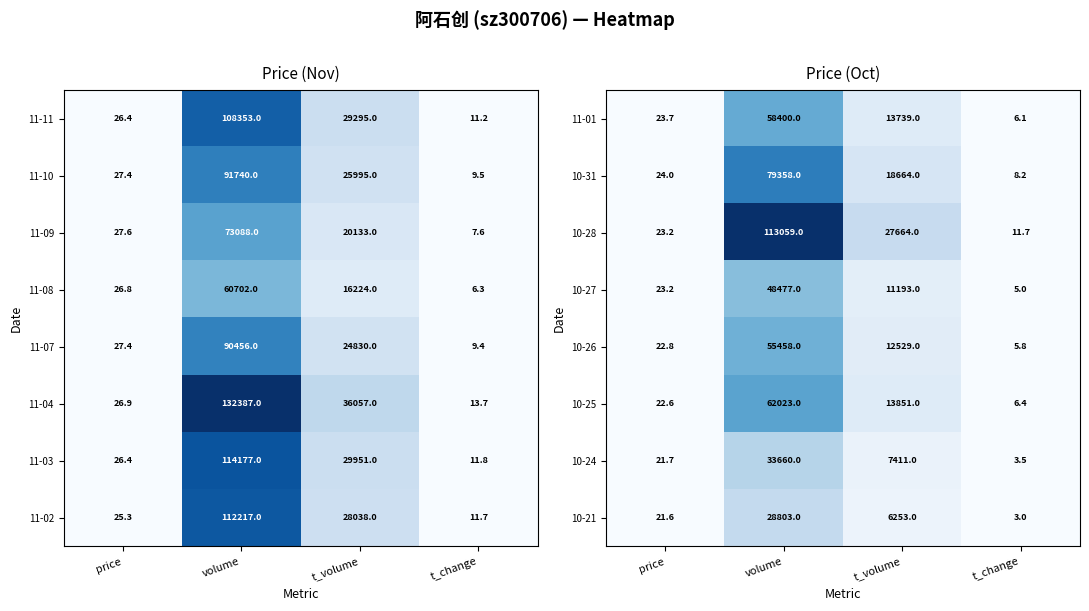

Which category has the highest value in the 10-24 series?

volume